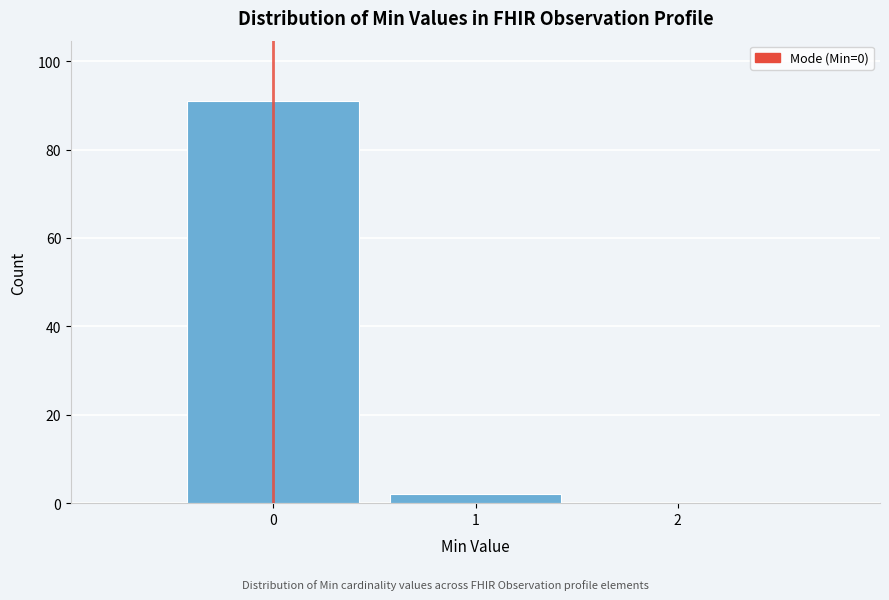

Reading left to right, transcribe all the data shown in this chart.

0=91	1=2	2=0